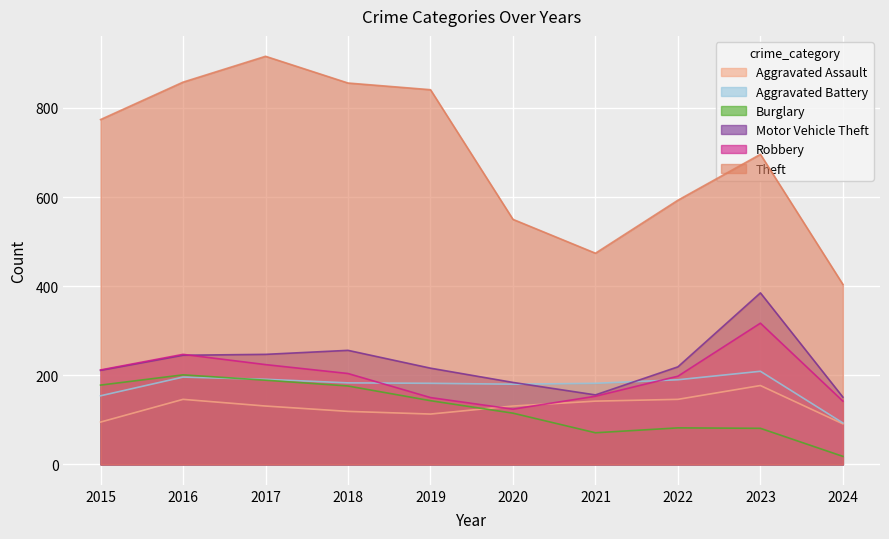

What is the minimum value shown in the chart?

18